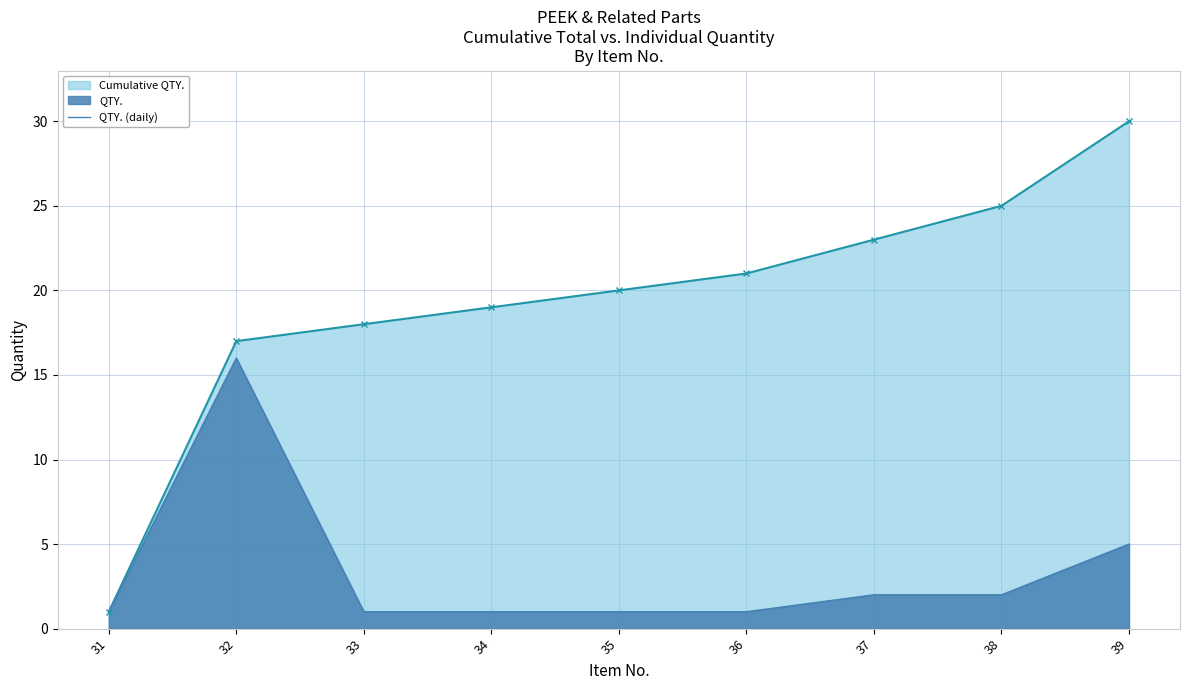

What is the average value of the Cumulative QTY. series?

19